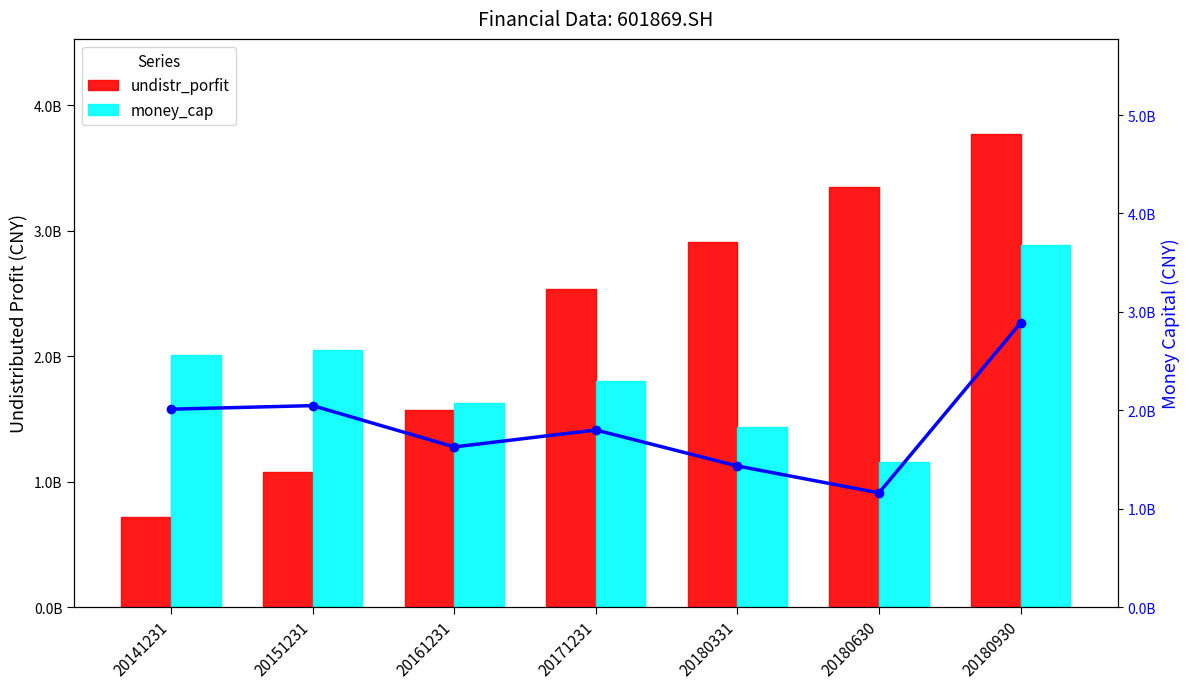

List the labels in order of undistr_porfit value, largest first.

20180930, 20180630, 20180331, 20171231, 20161231, 20151231, 20141231